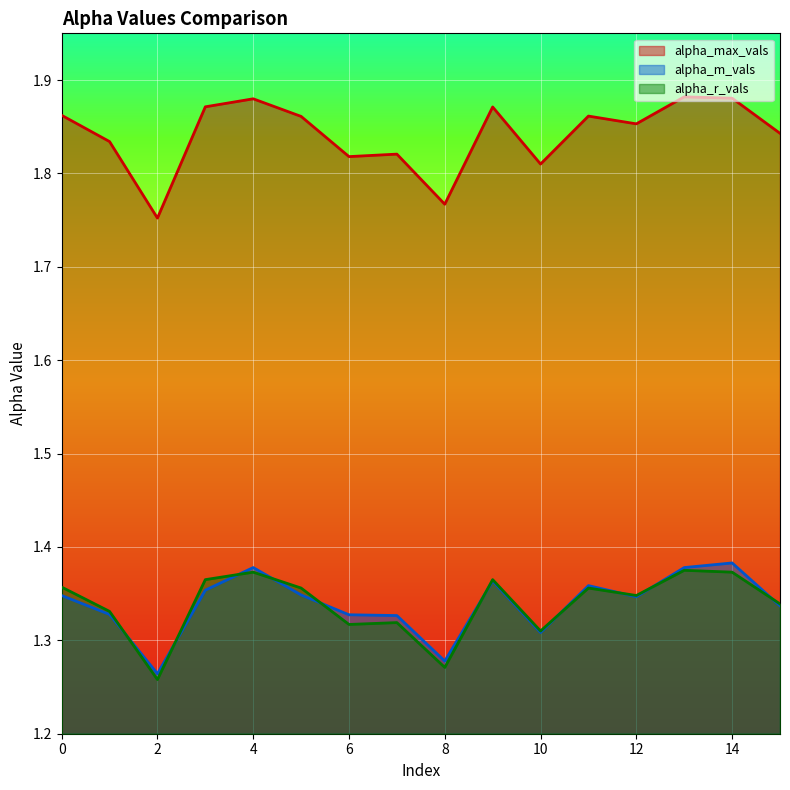

The value of alpha_m_vals at 6 is 1.3. True or false?

True